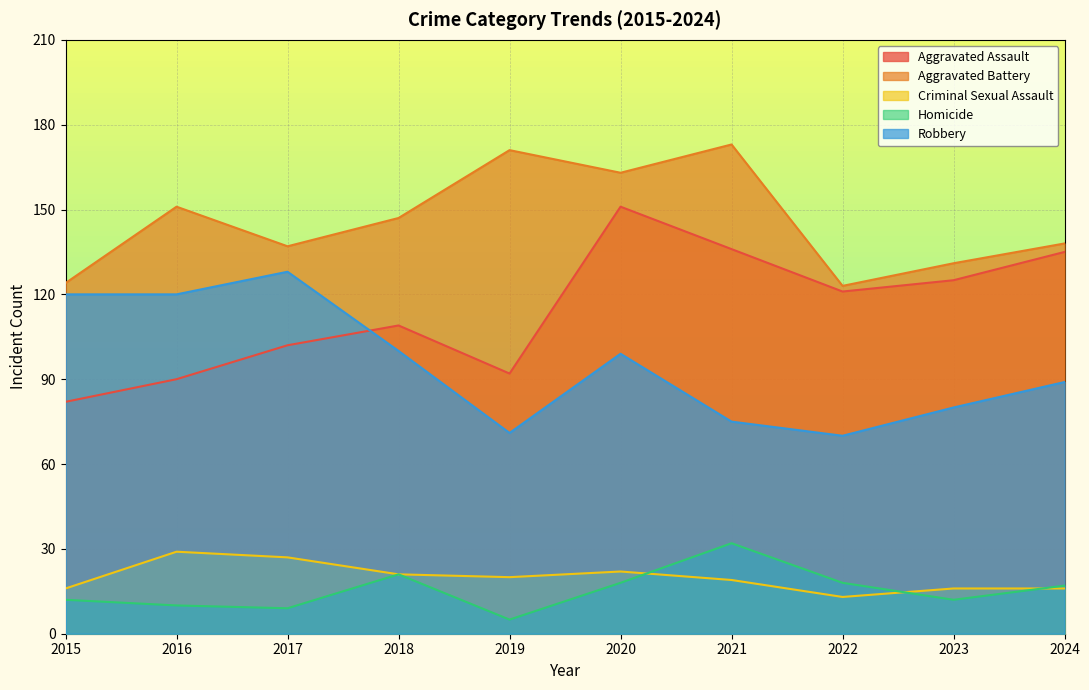

The value of Criminal Sexual Assault at 2020 is 5. True or false?

False